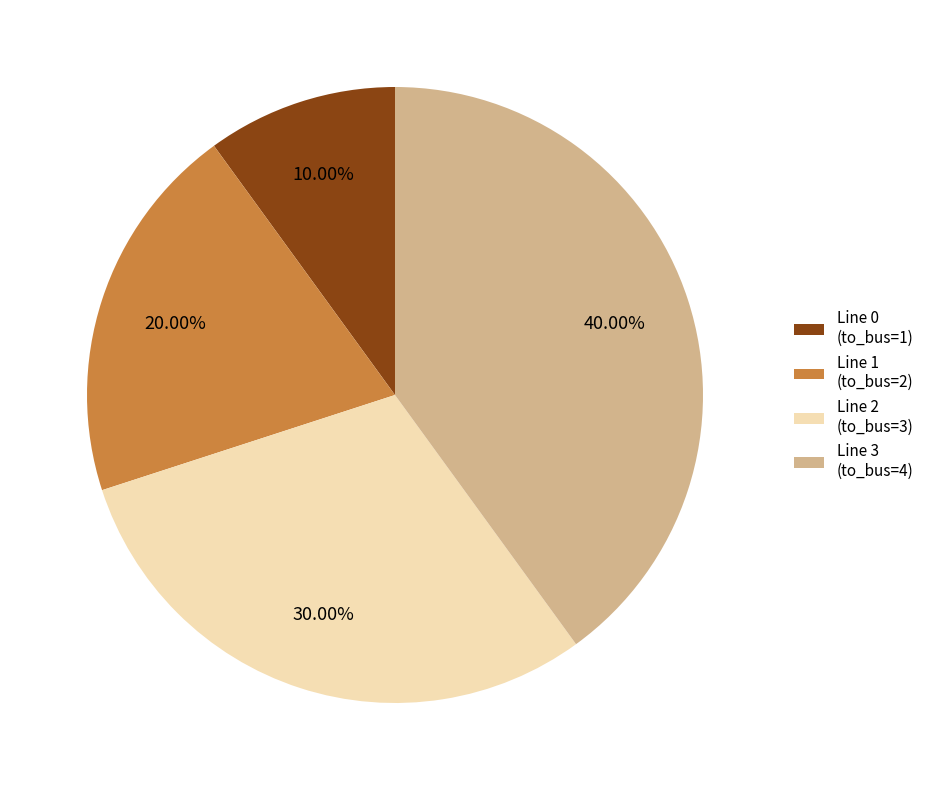

Is it true that Line 1 (to_bus=2) is 10% of the pie?

False